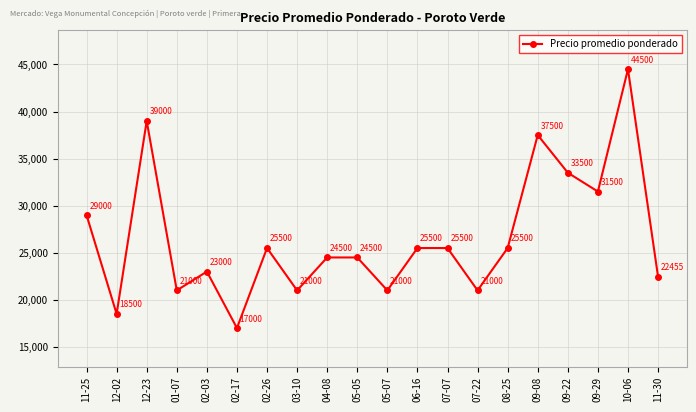

How many points are lower than both their immediate neighbors (excluding endpoints)?

7